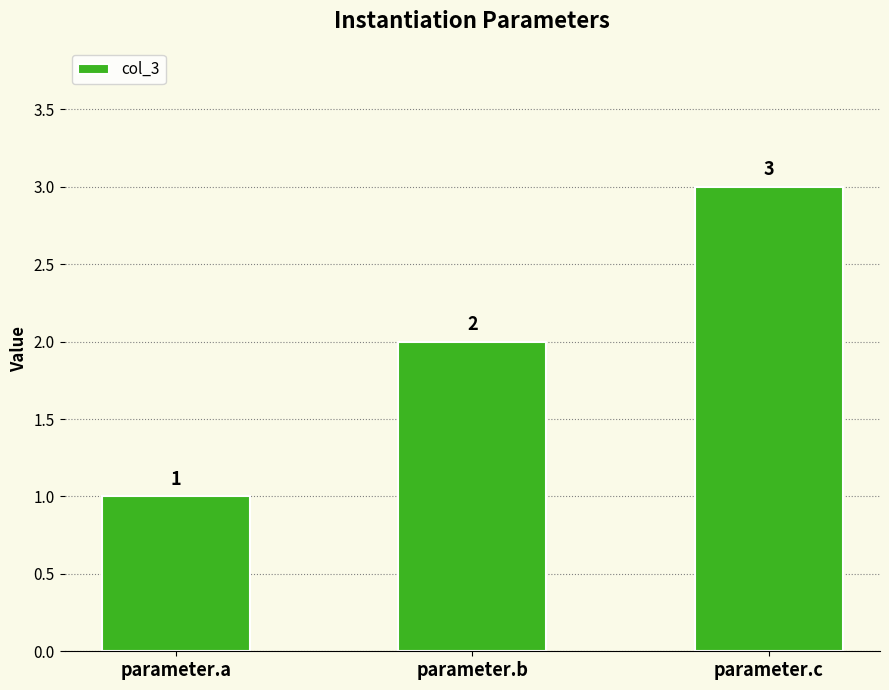

The value at parameter.b is 2. True or false?

True